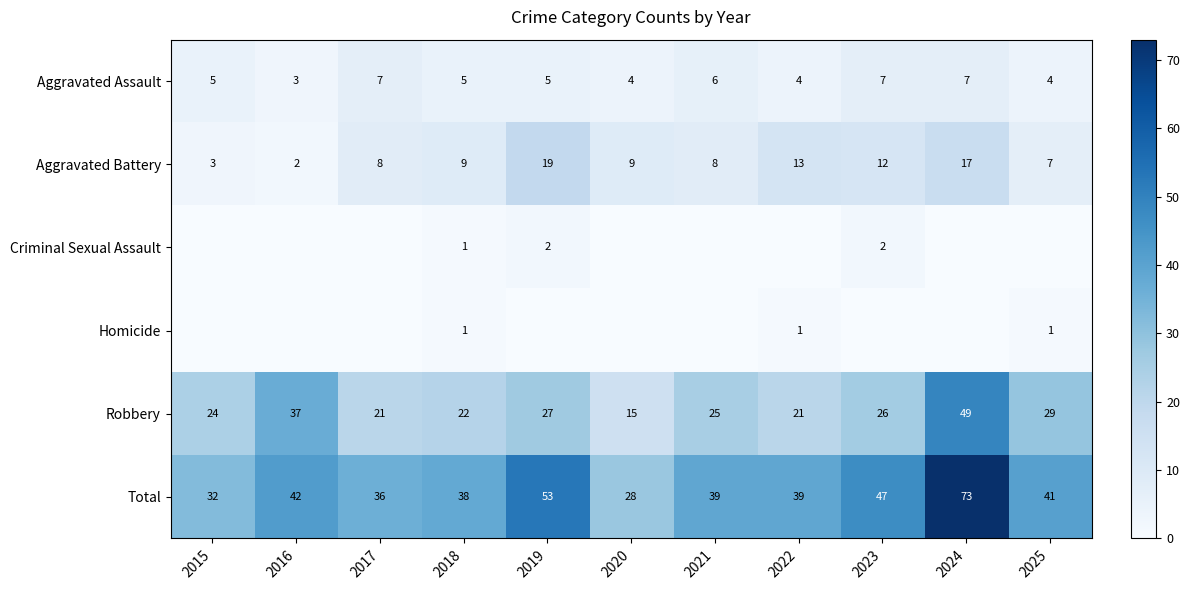

Is the value of Aggravated Battery at 2025 greater than the value of Aggravated Assault at 2021?

Yes